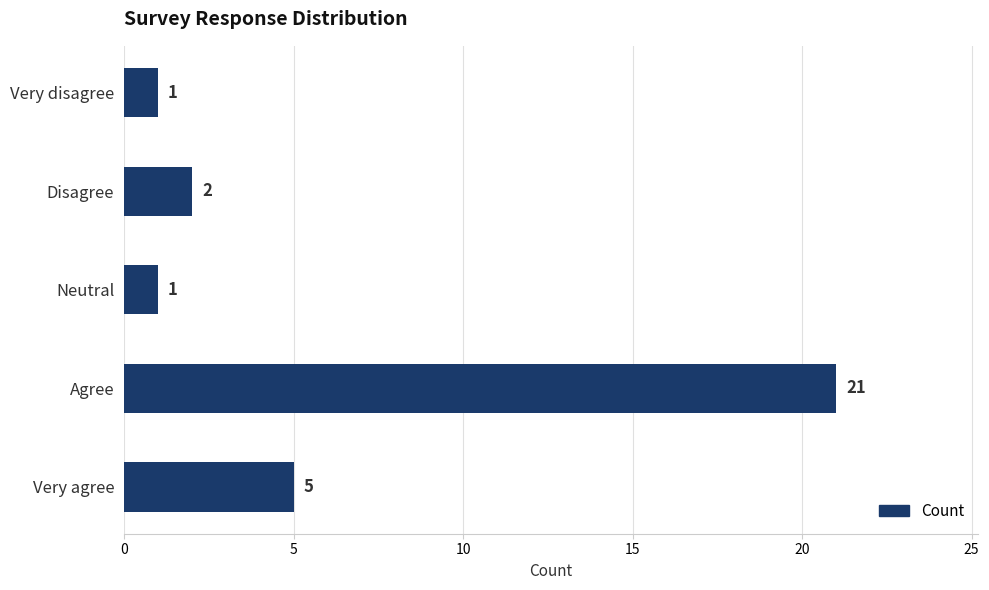

Is it true that the value at Very disagree is 1?

True